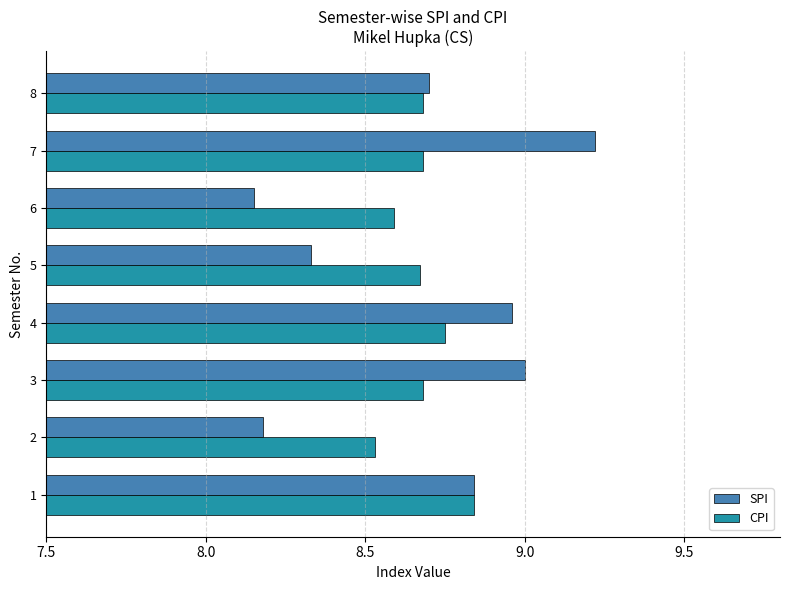

At how many categories does at least one series exceed 8?

8